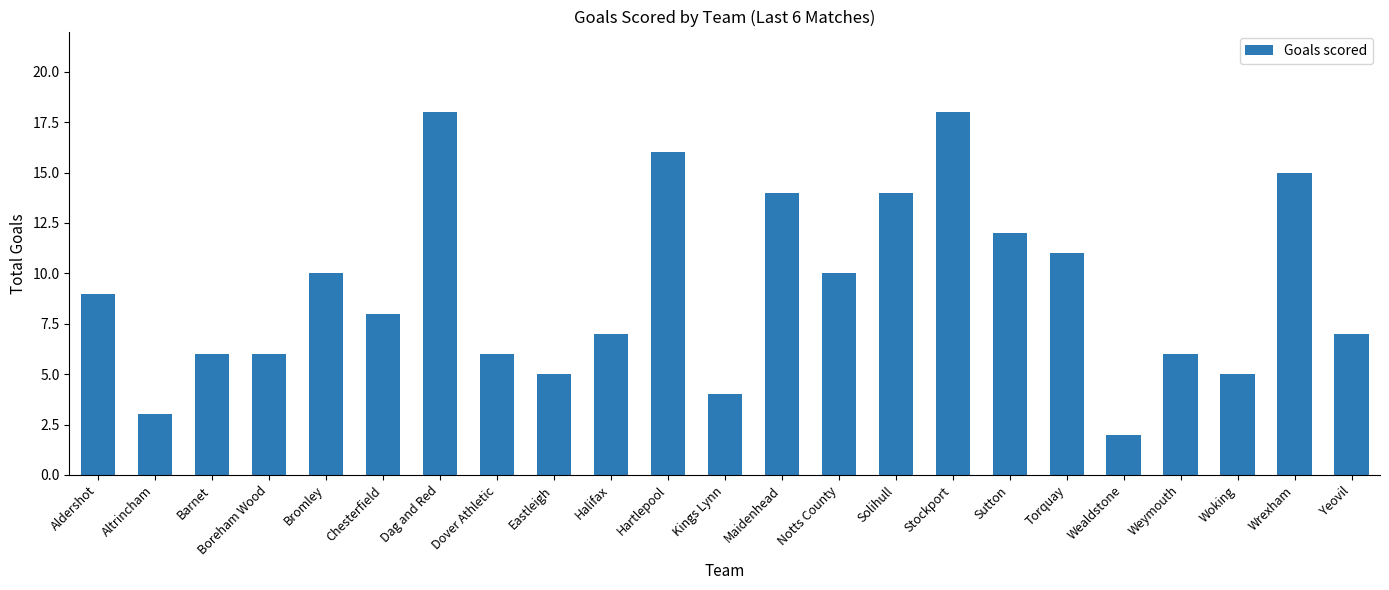

What value does the data have at Weymouth?

6